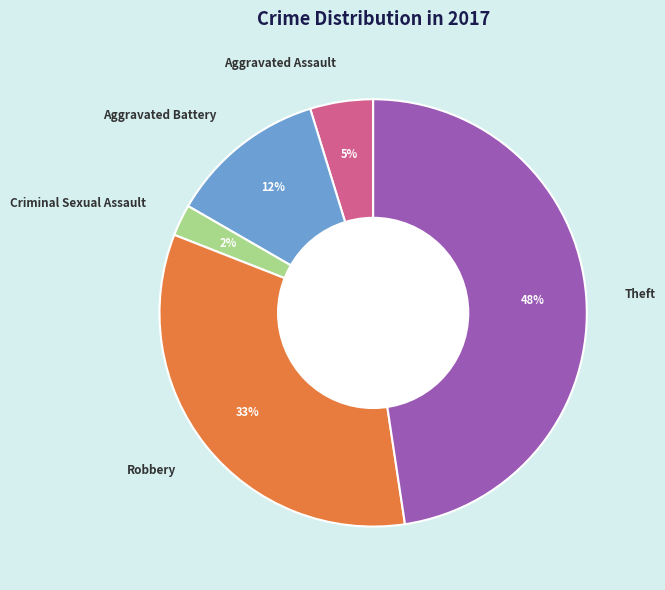

Which category has the smallest portion of the pie?

Criminal Sexual Assault